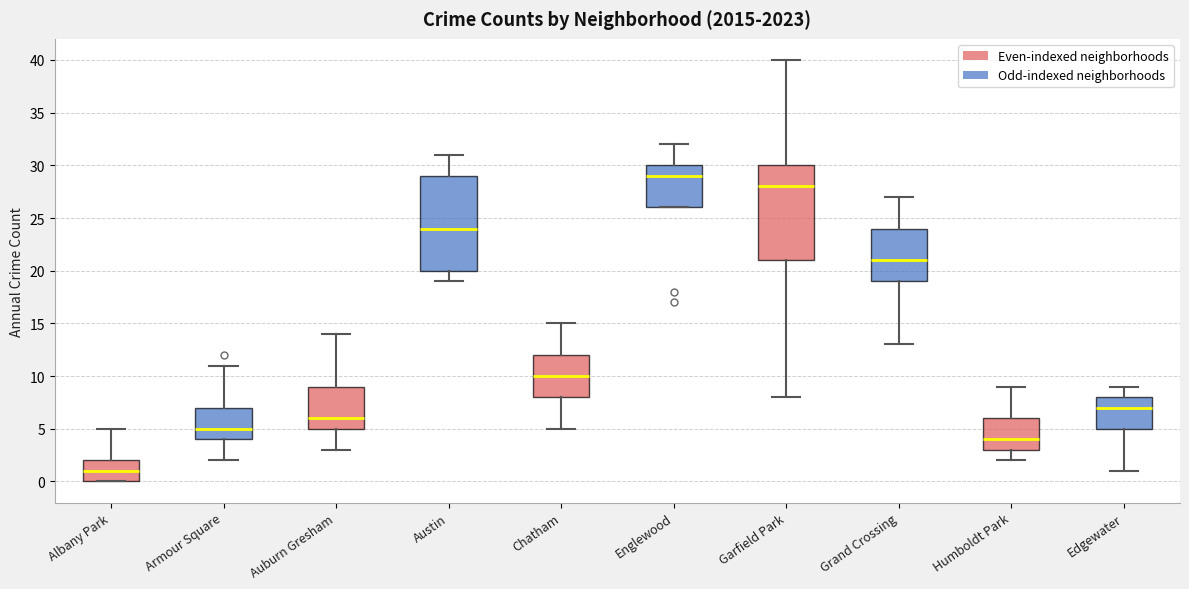

Reading left to right, transcribe this box plot: for each box, give where its median line is, the range the box spans, and where its two whiskers end, as read against the y-axis. The values are not printed on the chart, so give them approximately, as read against the axis.

Albany Park: median 1, box 0 to 2, whiskers 0 to 5
Armour Square: median 5, box 4 to 7, whiskers 2 to 11
Auburn Gresham: median 6, box 5 to 9, whiskers 3 to 14
Austin: median 24, box 20 to 29, whiskers 19 to 31
Chatham: median 10, box 8 to 12, whiskers 5 to 15
Englewood: median 29, box 26 to 30, whiskers 26 to 32
Garfield Park: median 28, box 21 to 30, whiskers 8 to 40
Grand Crossing: median 21, box 19 to 24, whiskers 13 to 27
Humboldt Park: median 4, box 3 to 6, whiskers 2 to 9
Edgewater: median 7, box 5 to 8, whiskers 1 to 9